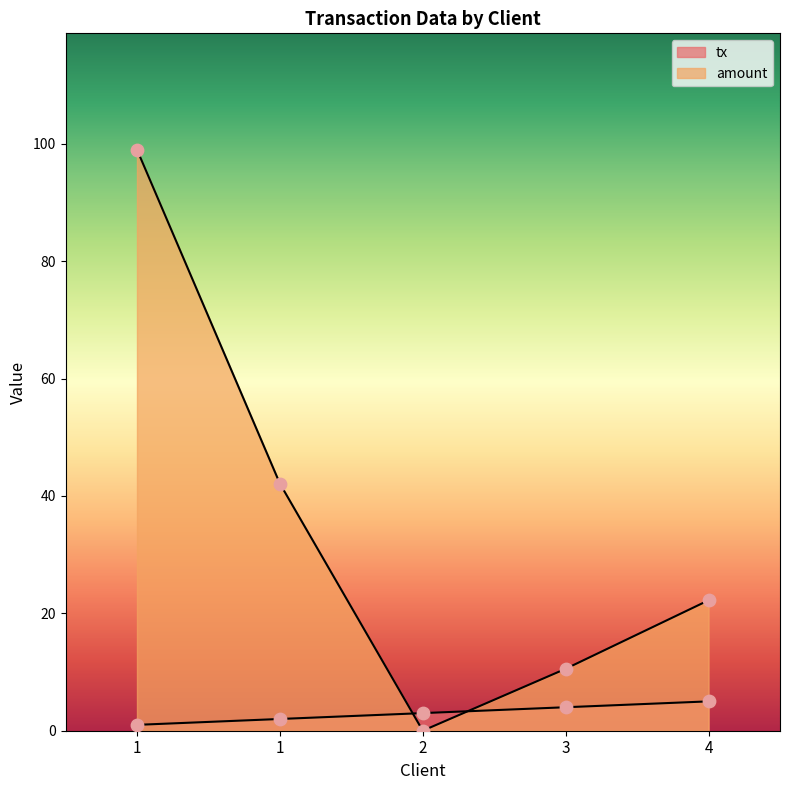

Which series reaches the maximum Y coordinate?

amount